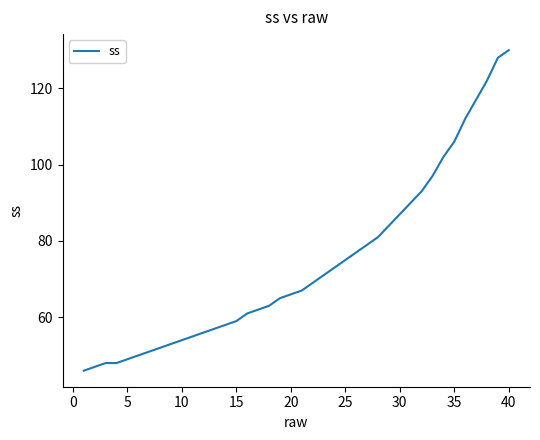

What is the maximum value shown in the chart?

130